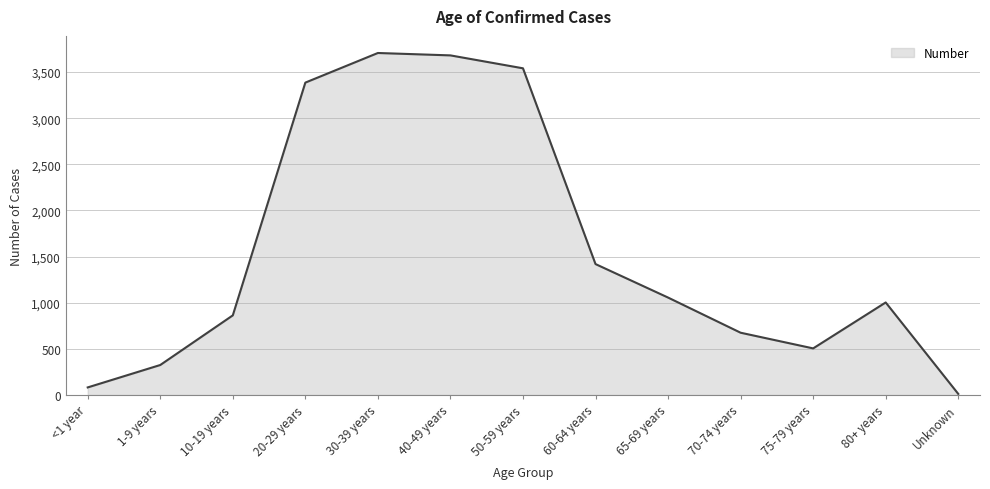

What position from the right is 60-64 years?

6